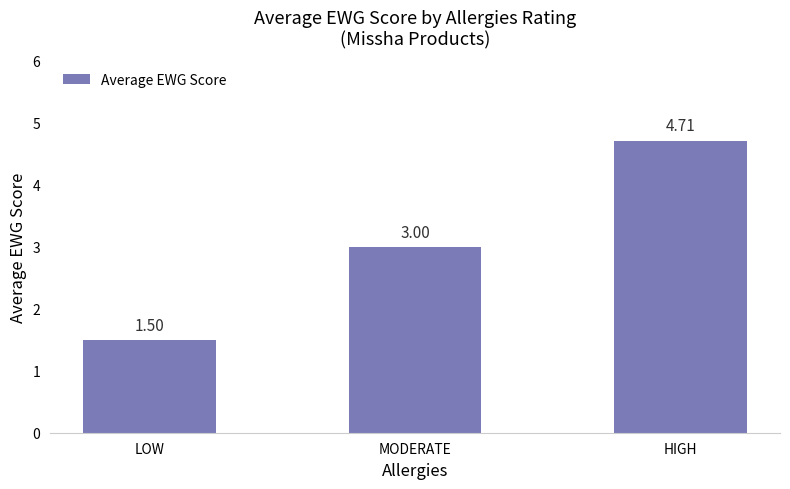

How many values are below 3?

1